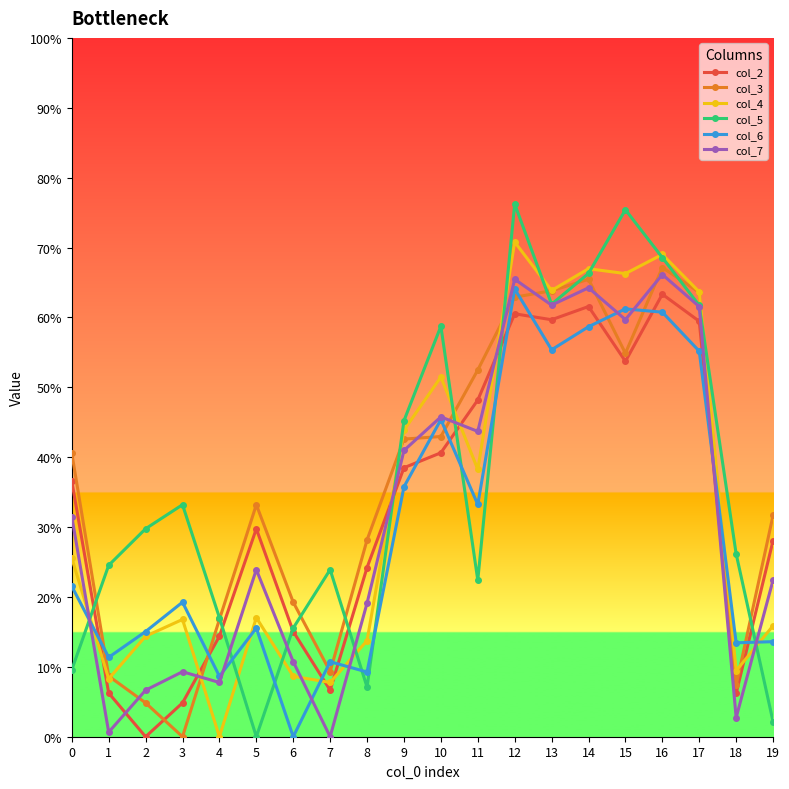

What is the difference between the maximum and second lowest values in the col_5 series?

74.1